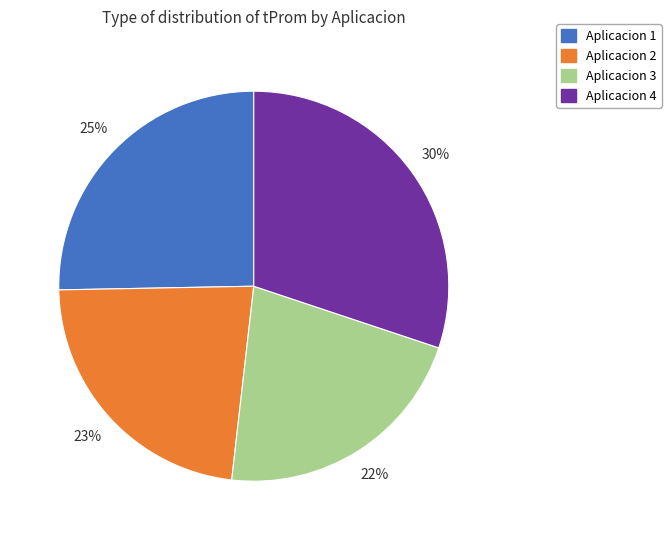

To the nearest percent, what portion does Aplicacion 1 represent?

25%